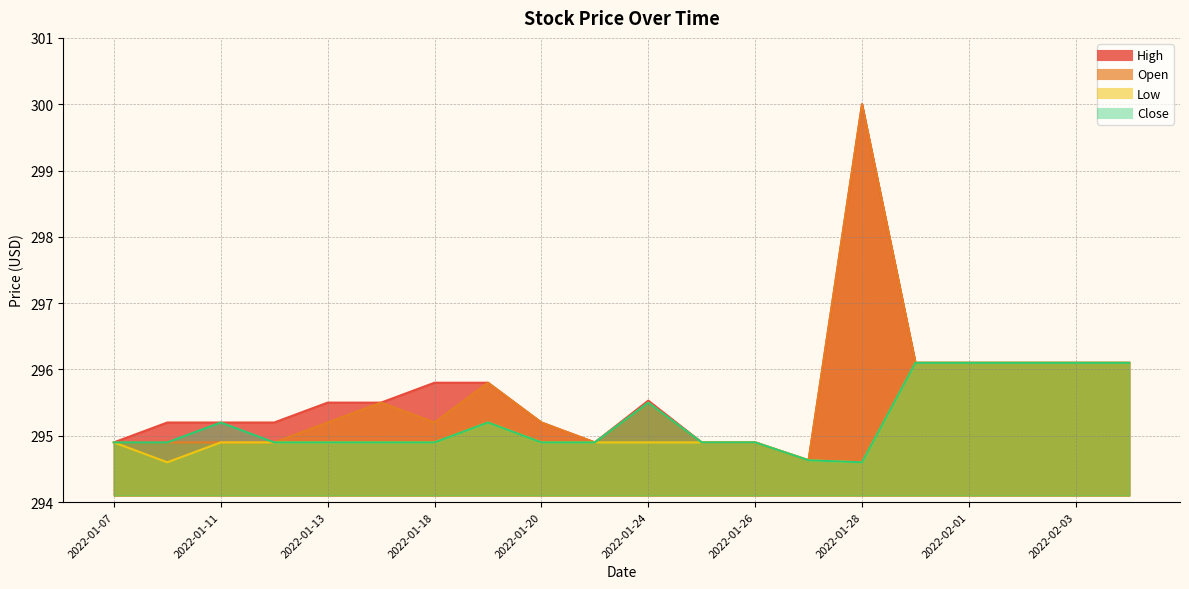

At which category does High reach its first local valley?

2022-01-21